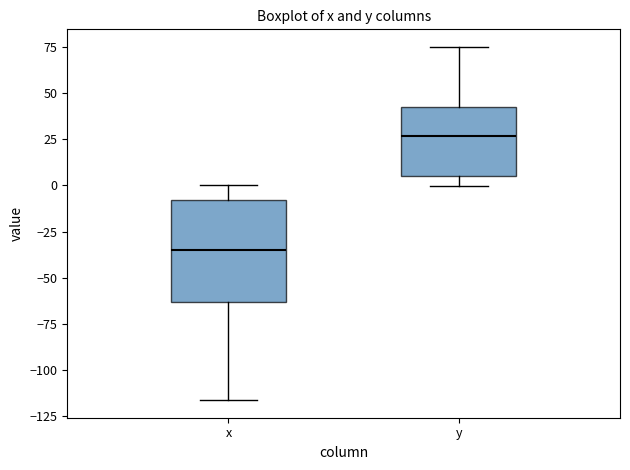

Reading left to right, read every box against the y-axis: the position of its median line, the range the box covers, and the ends of its whiskers. The values are not printed on the chart, so give them approximately, as read against the axis.

x: median -35, box -65 to -10, whiskers -115 to 0
y: median 25, box 5 to 40, whiskers 0 to 75